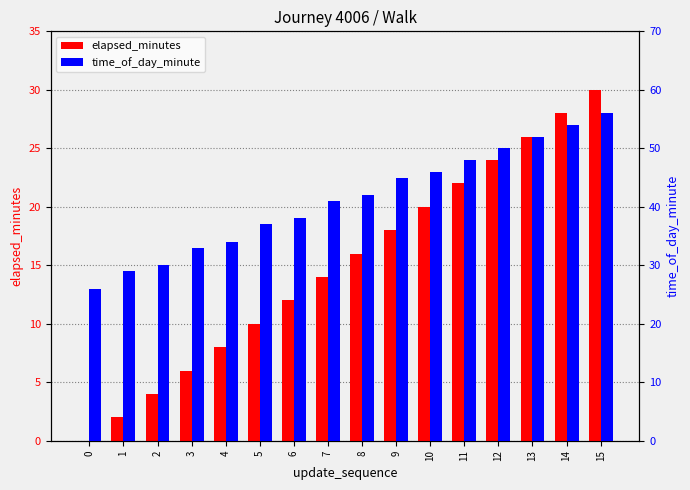

Are the bars grouped side by side (vs. stacked)?

Yes